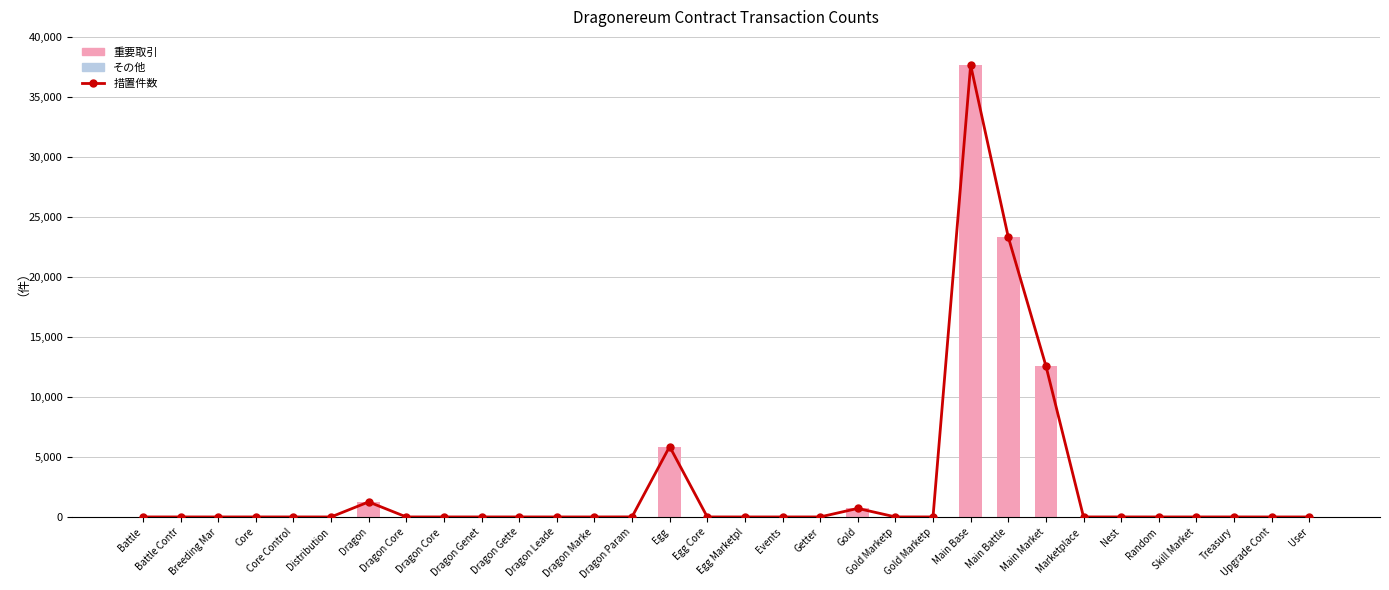

What is the lowest value of the 措置件数 series?

2